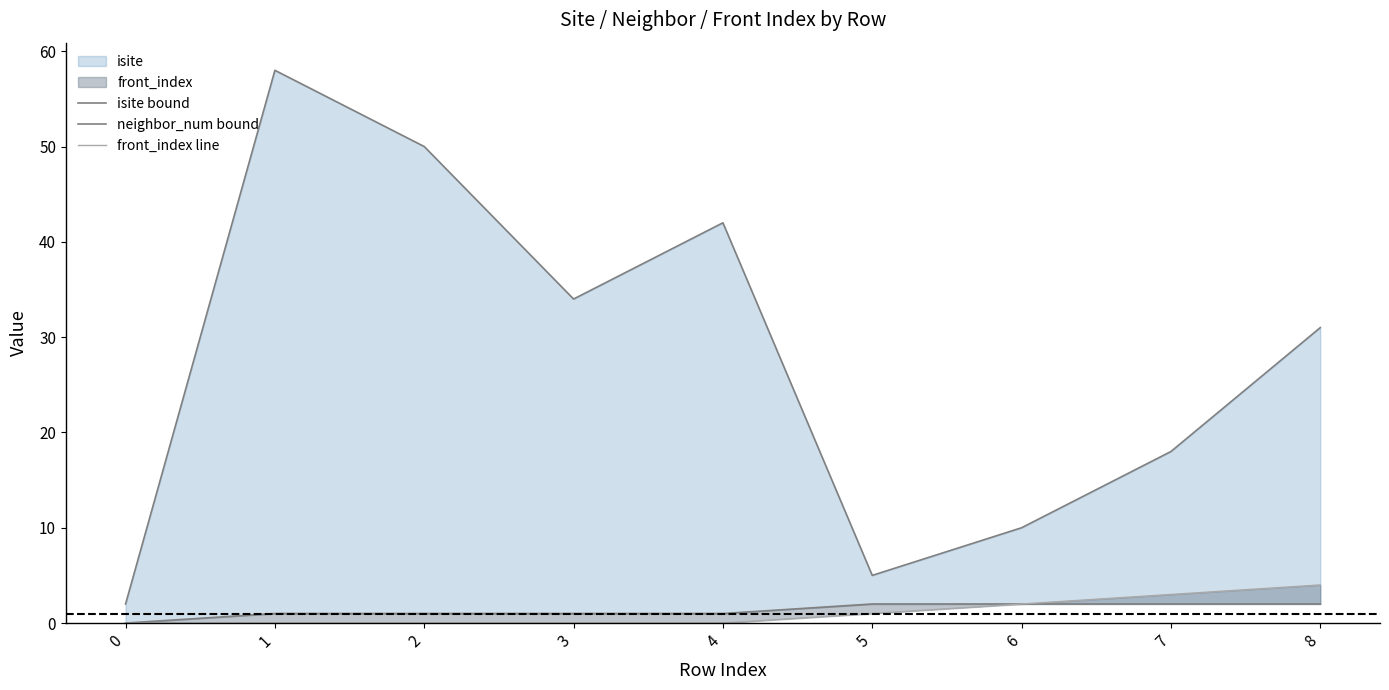

Which series changed the most between 4 and 5?

isite bound